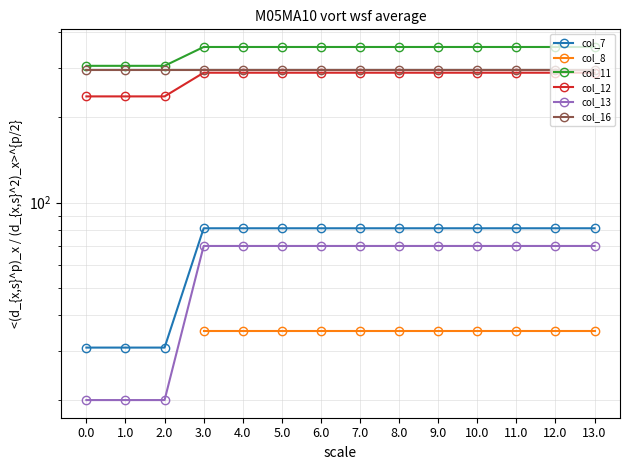

Which category has the highest value in the col_13 series?

9.0